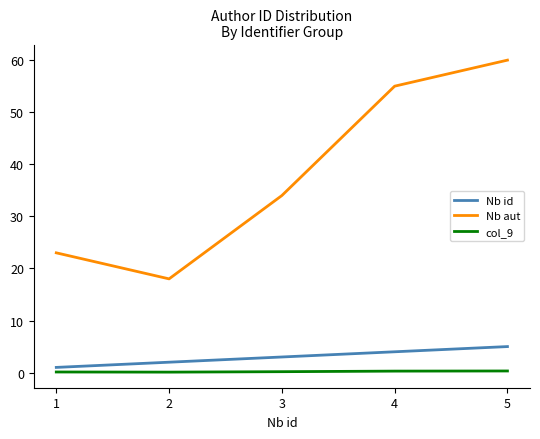

Does the chart have visible grid lines?

No